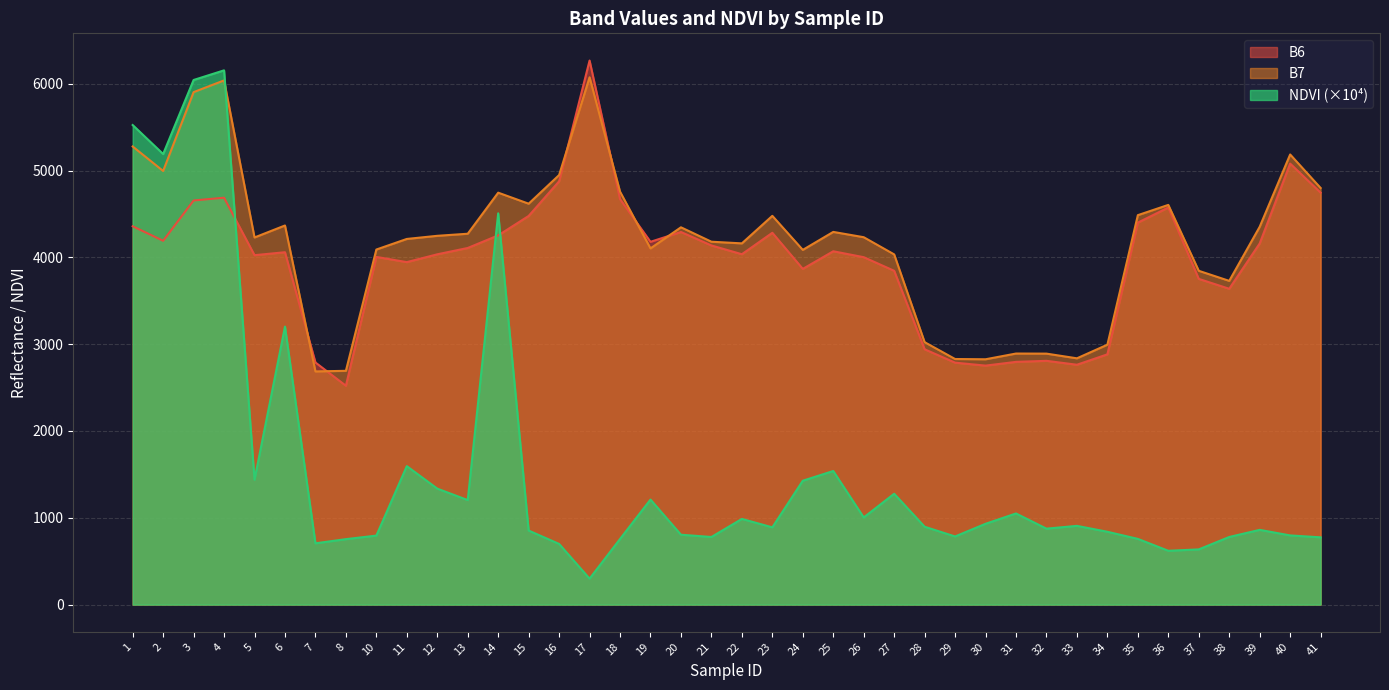

How many times do B6 and NDVI cross each other?

3